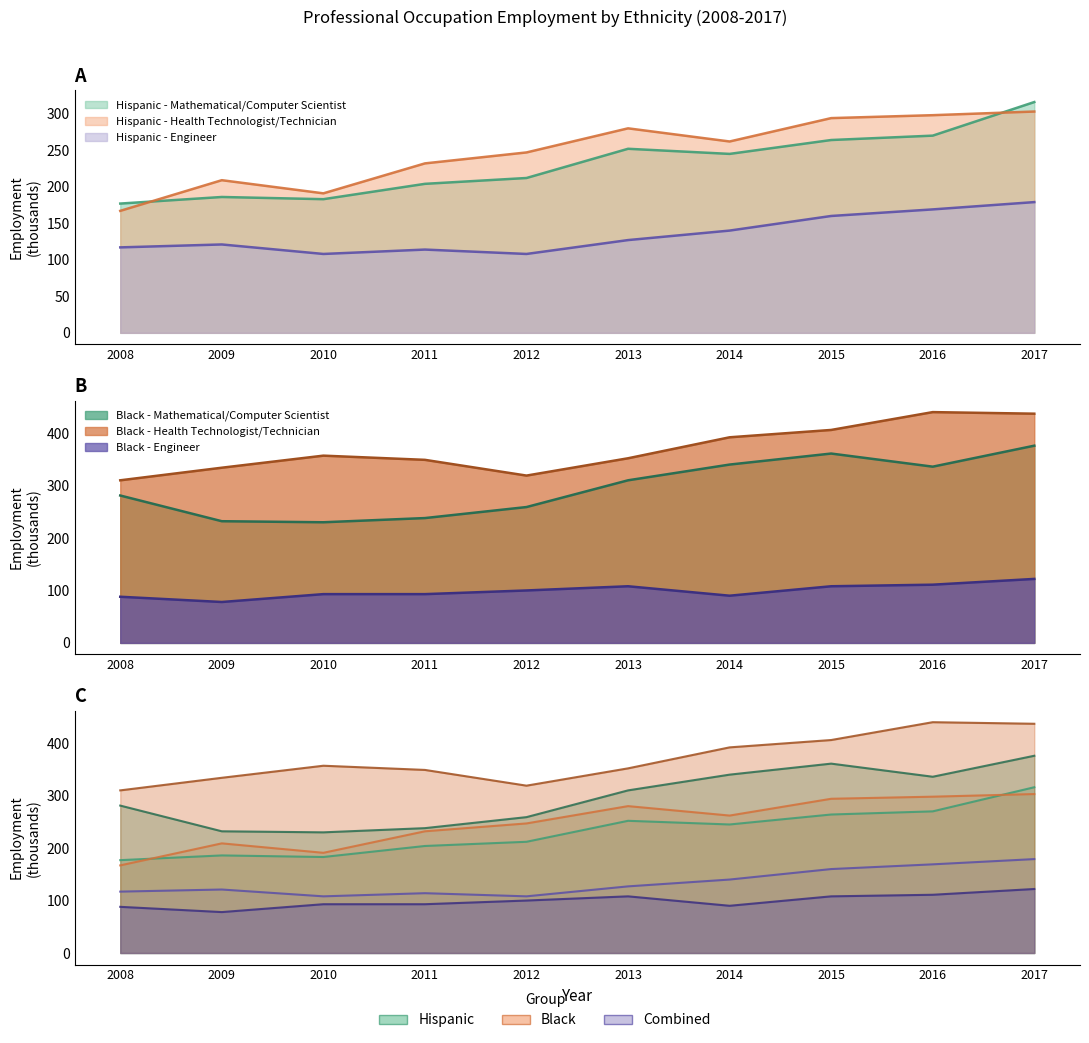

Is it true that Black - Engineer equals 78 at 2017?

False